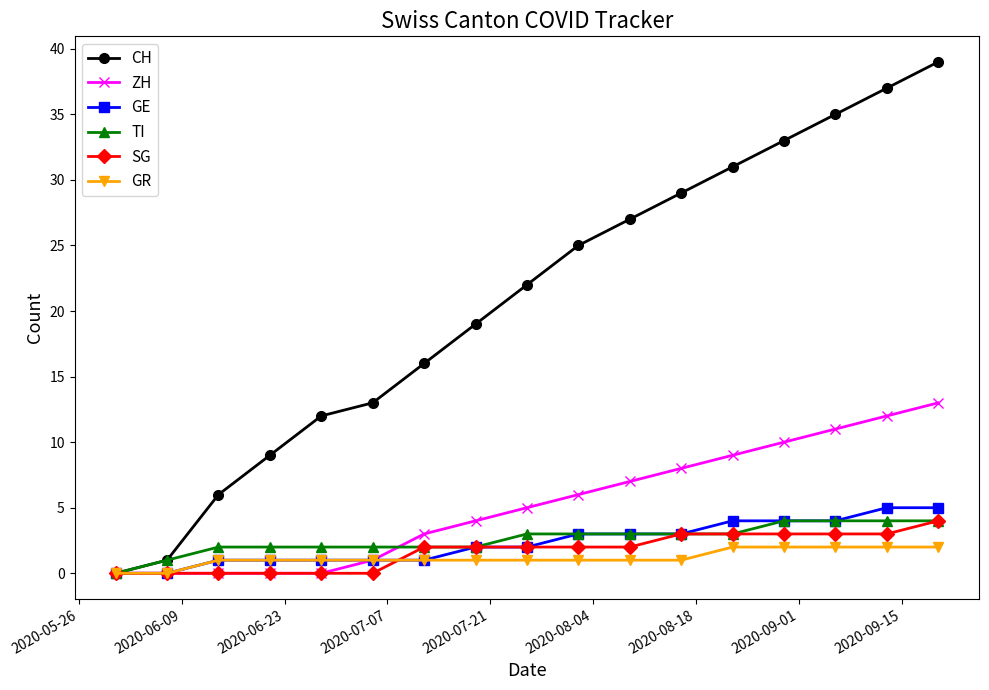

What is the highest value of the GE series?

5